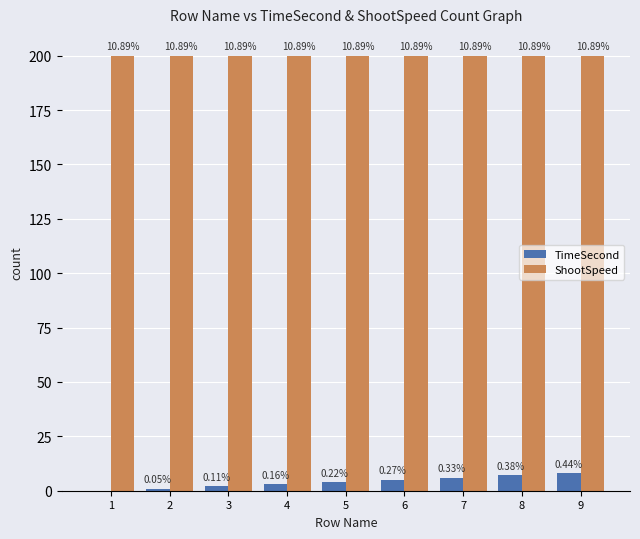

List the series in order of their peak value, lowest first.

TimeSecond, ShootSpeed